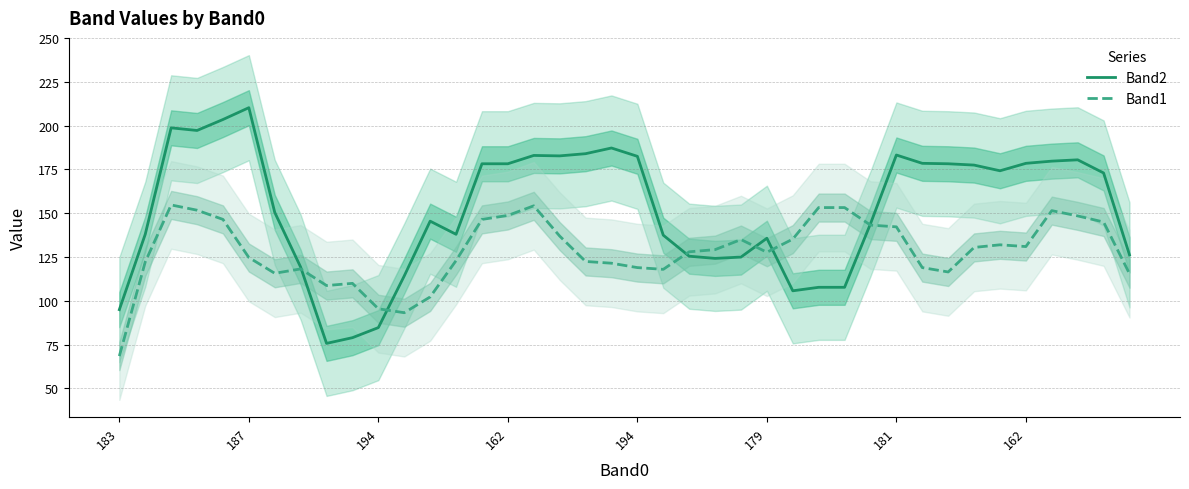

Where is the first local minimum for Band2?

162